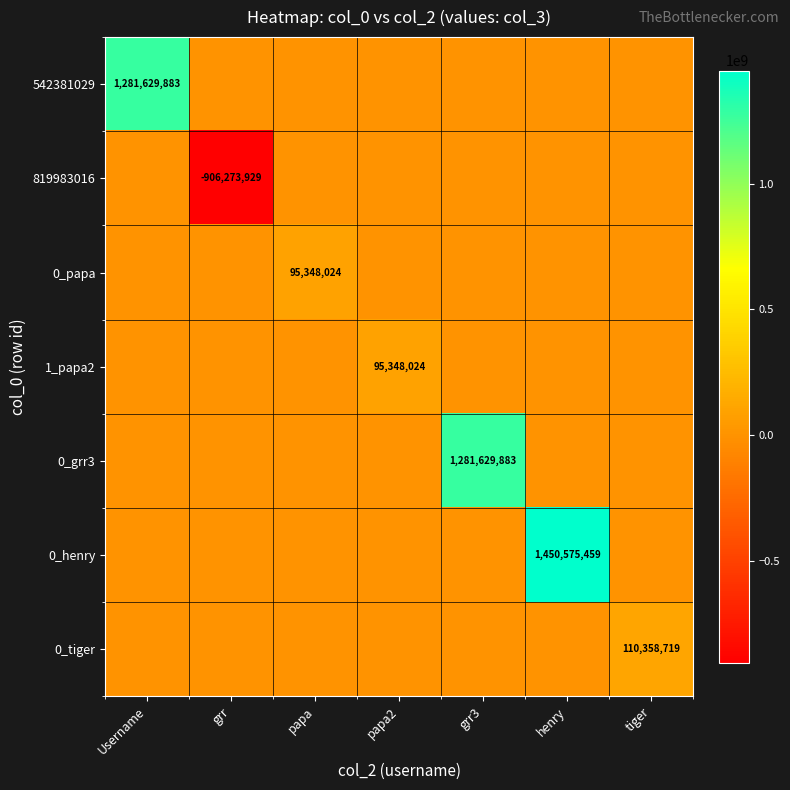

Is it true that 542381029 equals 1281629883 at Username?

True